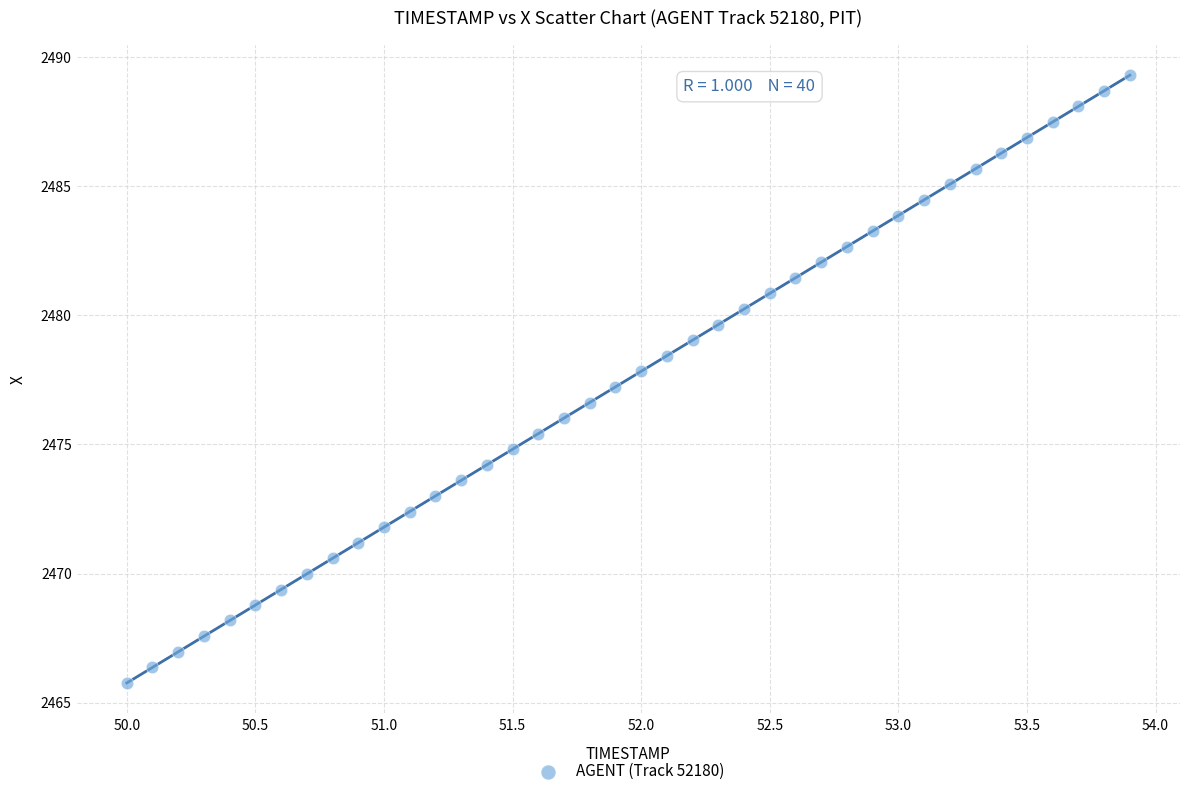

What is the range of X values (max minus min)?

3.9